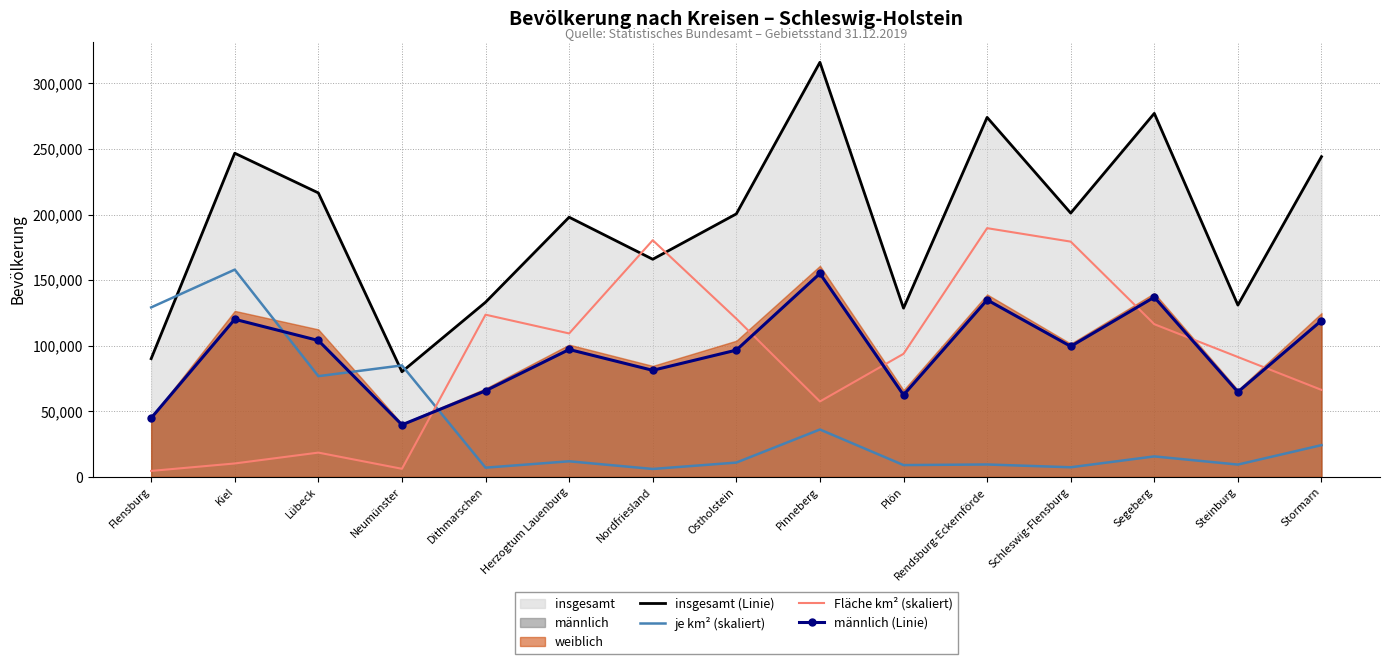

At which category does Fläche km² (skaliert) reach its first local valley?

Neumünster